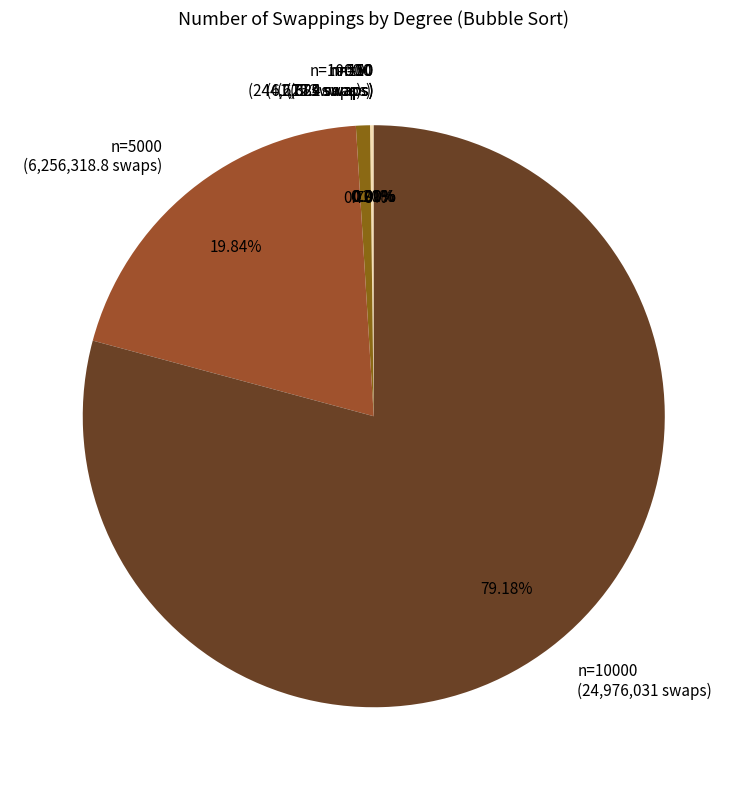

Is there any slice that represents more than half of the pie?

Yes